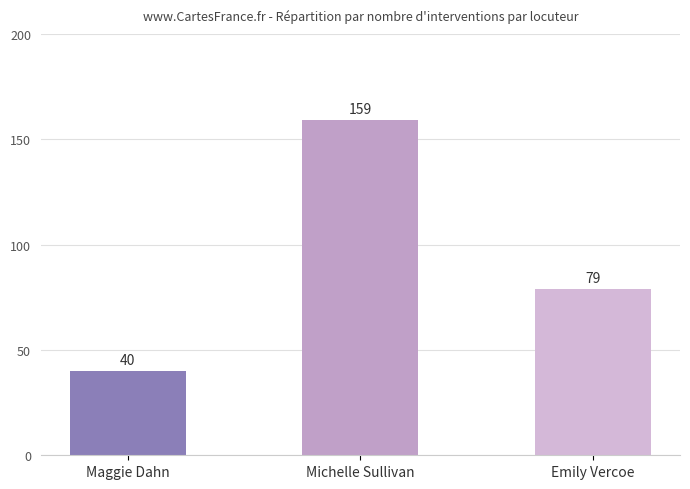

List the labels in order of value, largest first.

Michelle Sullivan, Emily Vercoe, Maggie Dahn